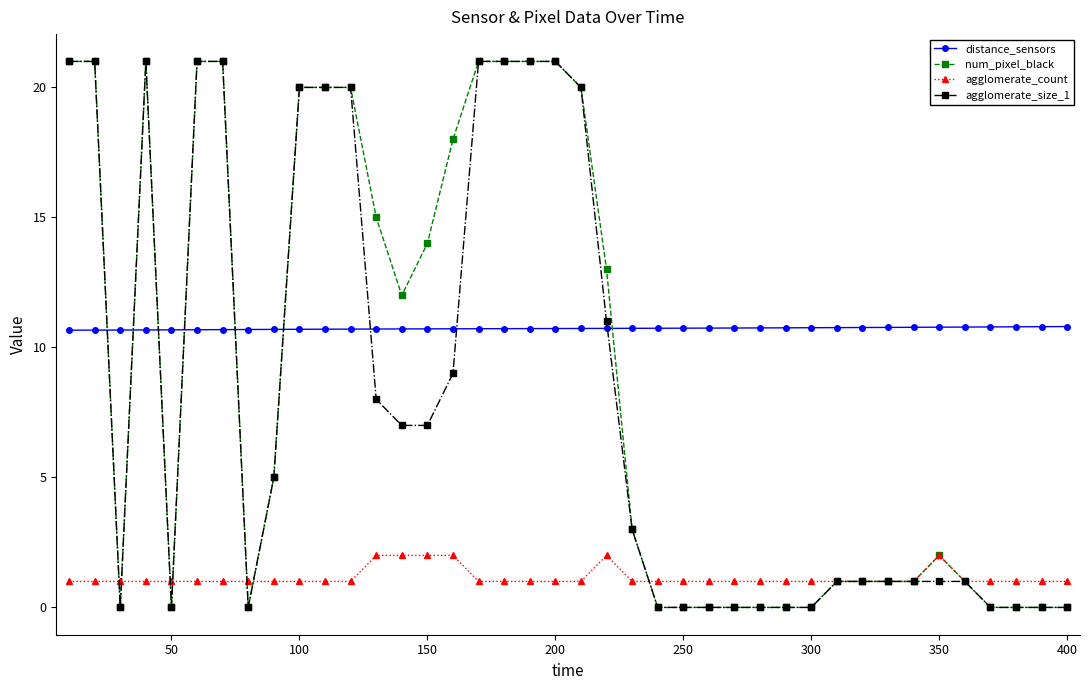

At how many categories does at least one series exceed 4?

40